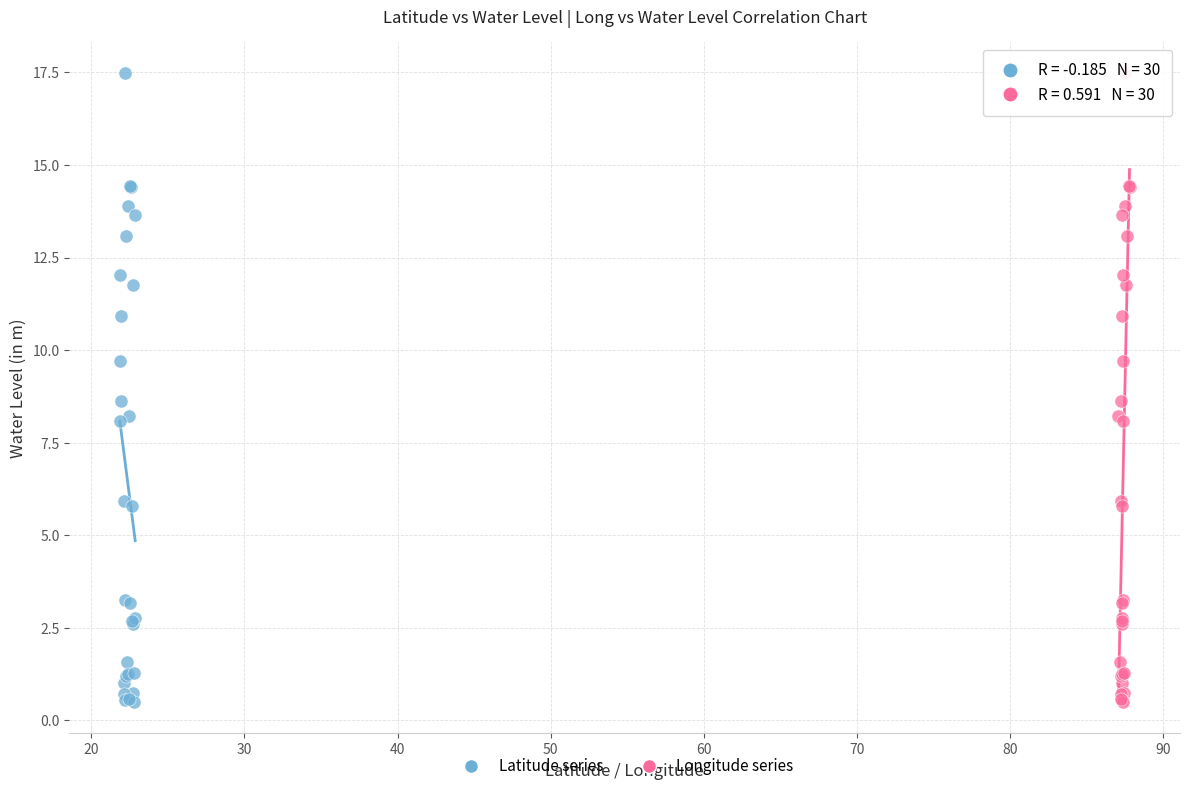

What are all the series names shown in the legend?

Latitude series, Longitude series